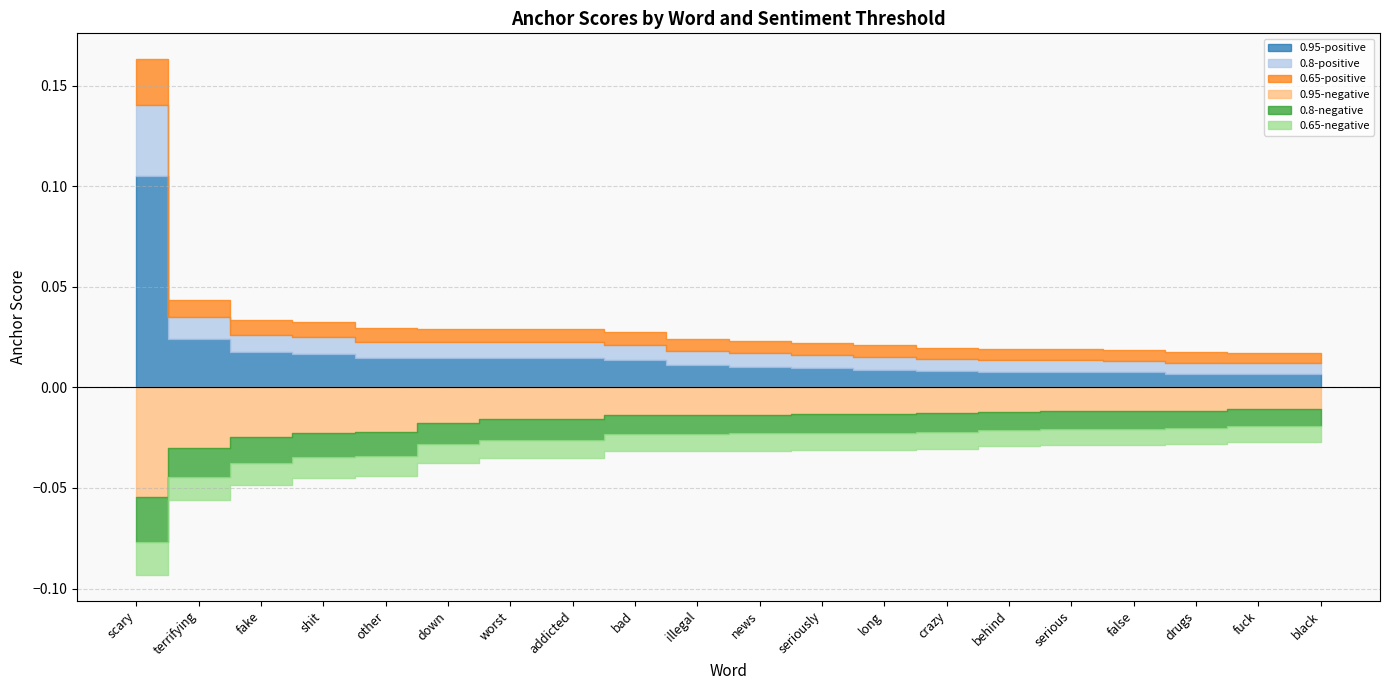

True or false: 0.95-positive and 0.8-positive cross at least once.

False